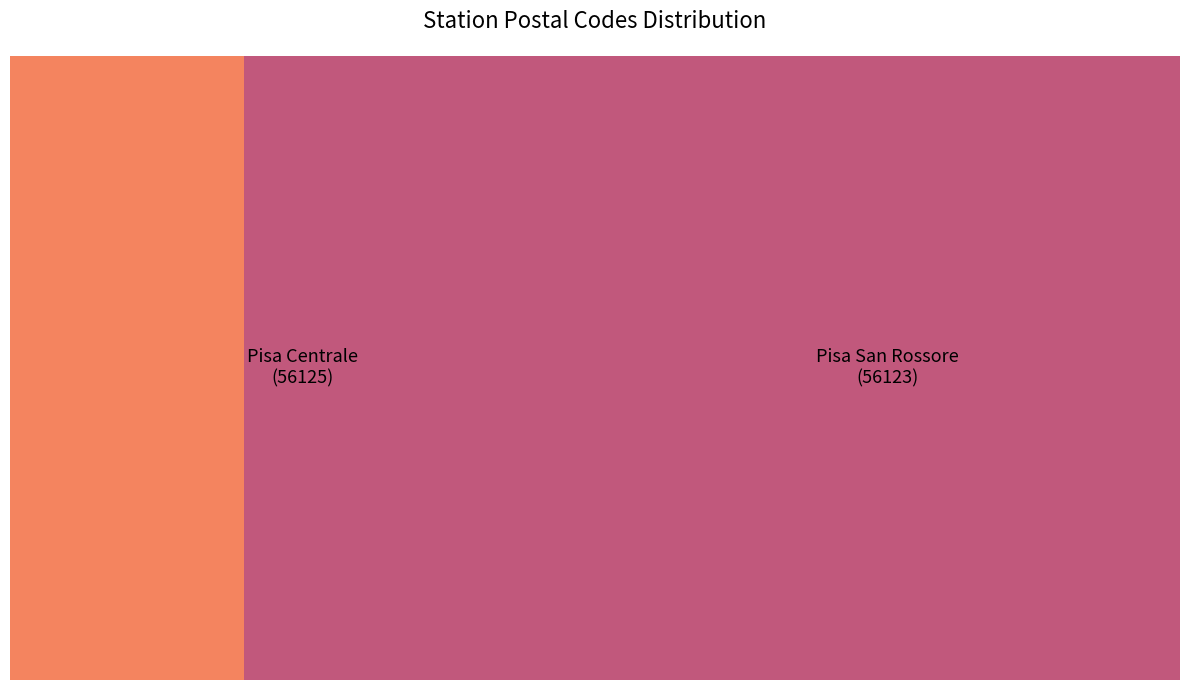

Is there a majority slice in this chart?

Yes